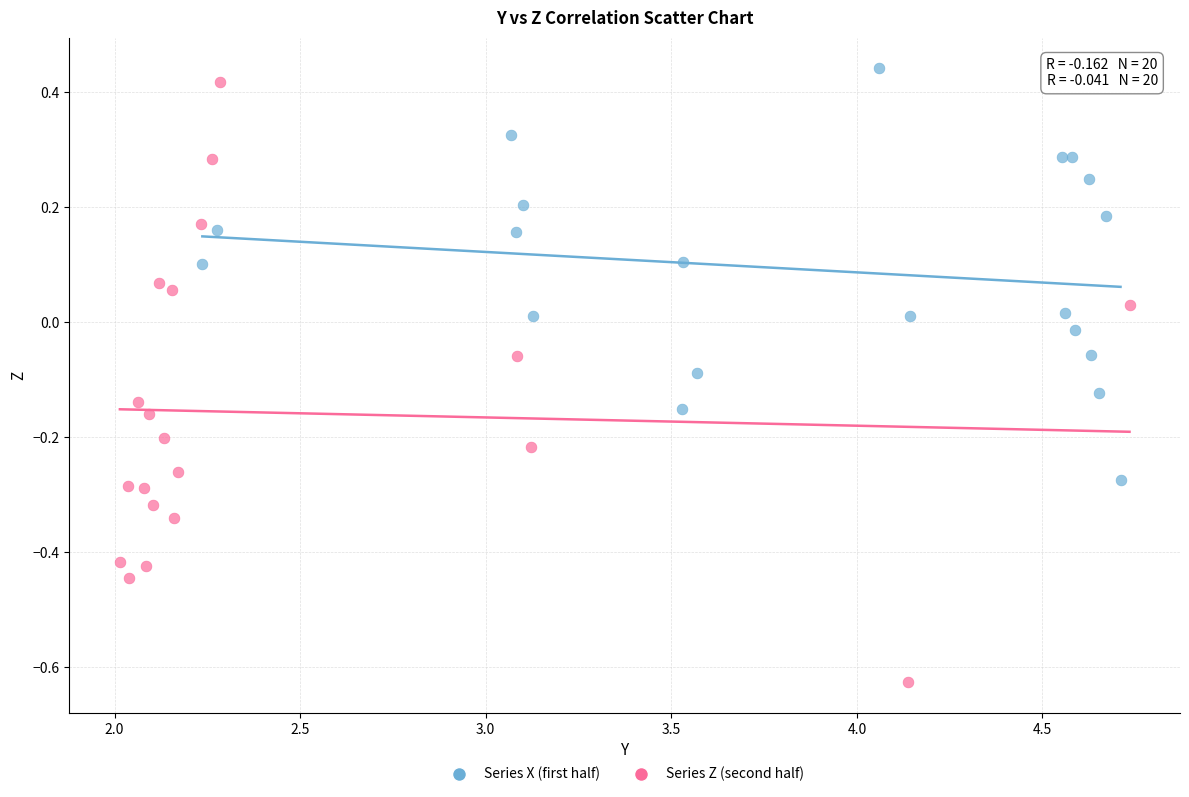

Which series has the largest Y range (max minus min)?

Series Z (second half)